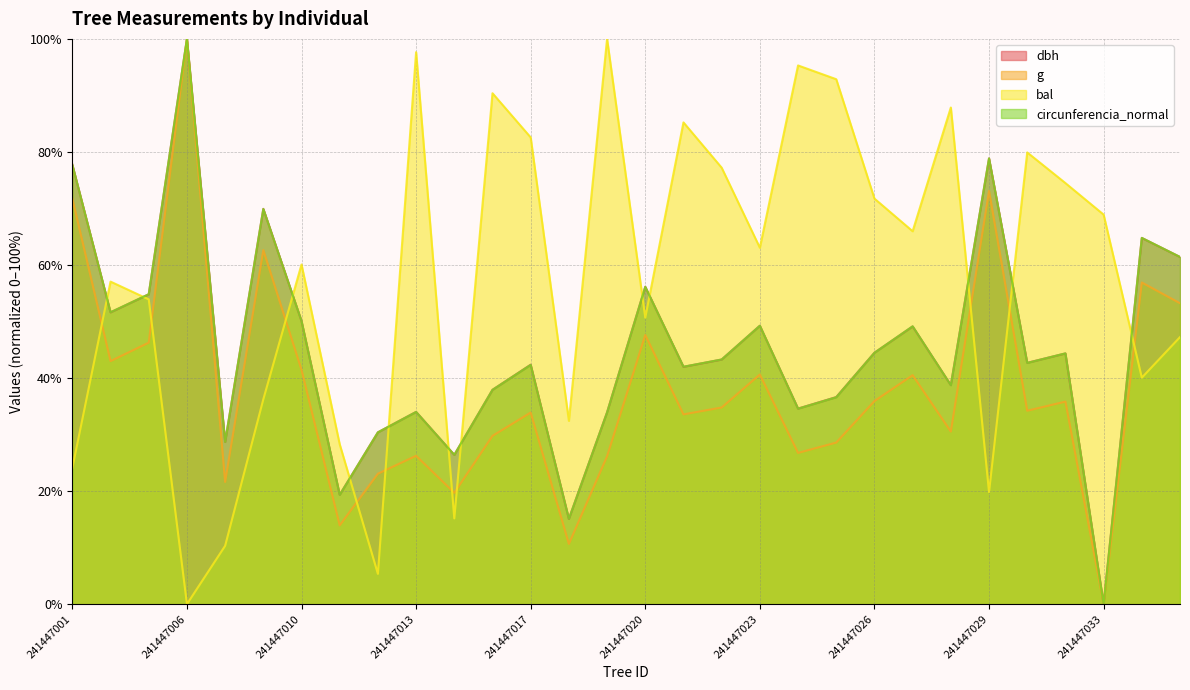

The circunferencia_normal series shows 123.9 at 241447009. True or false?

False